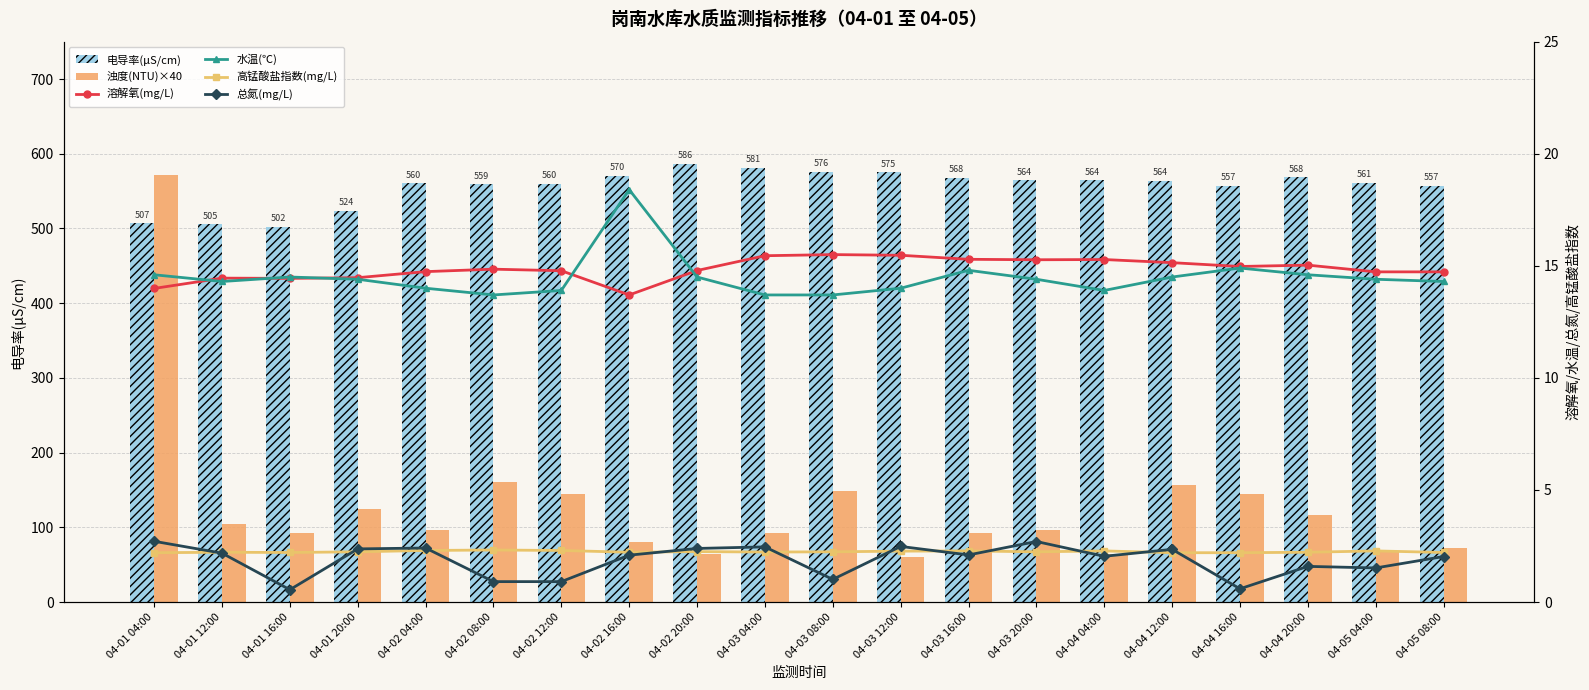

What is the sum of the 浊度(NTU)×40 values at 04-03 08:00 and 04-03 20:00?

244.0